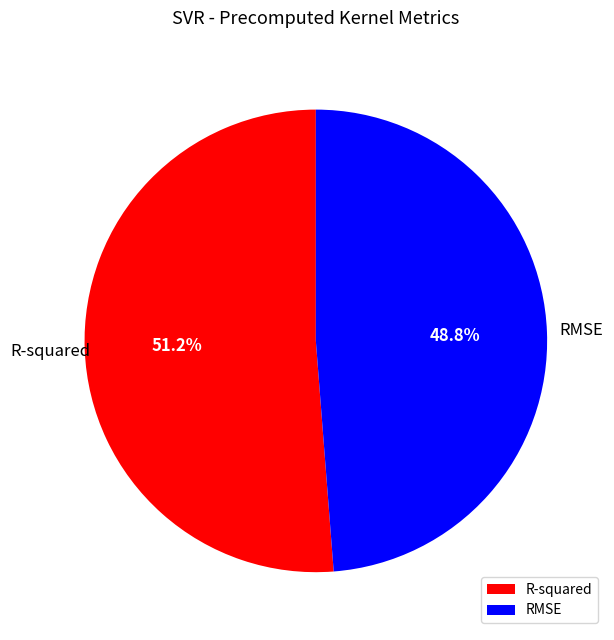

Is there a majority slice in this chart?

Yes